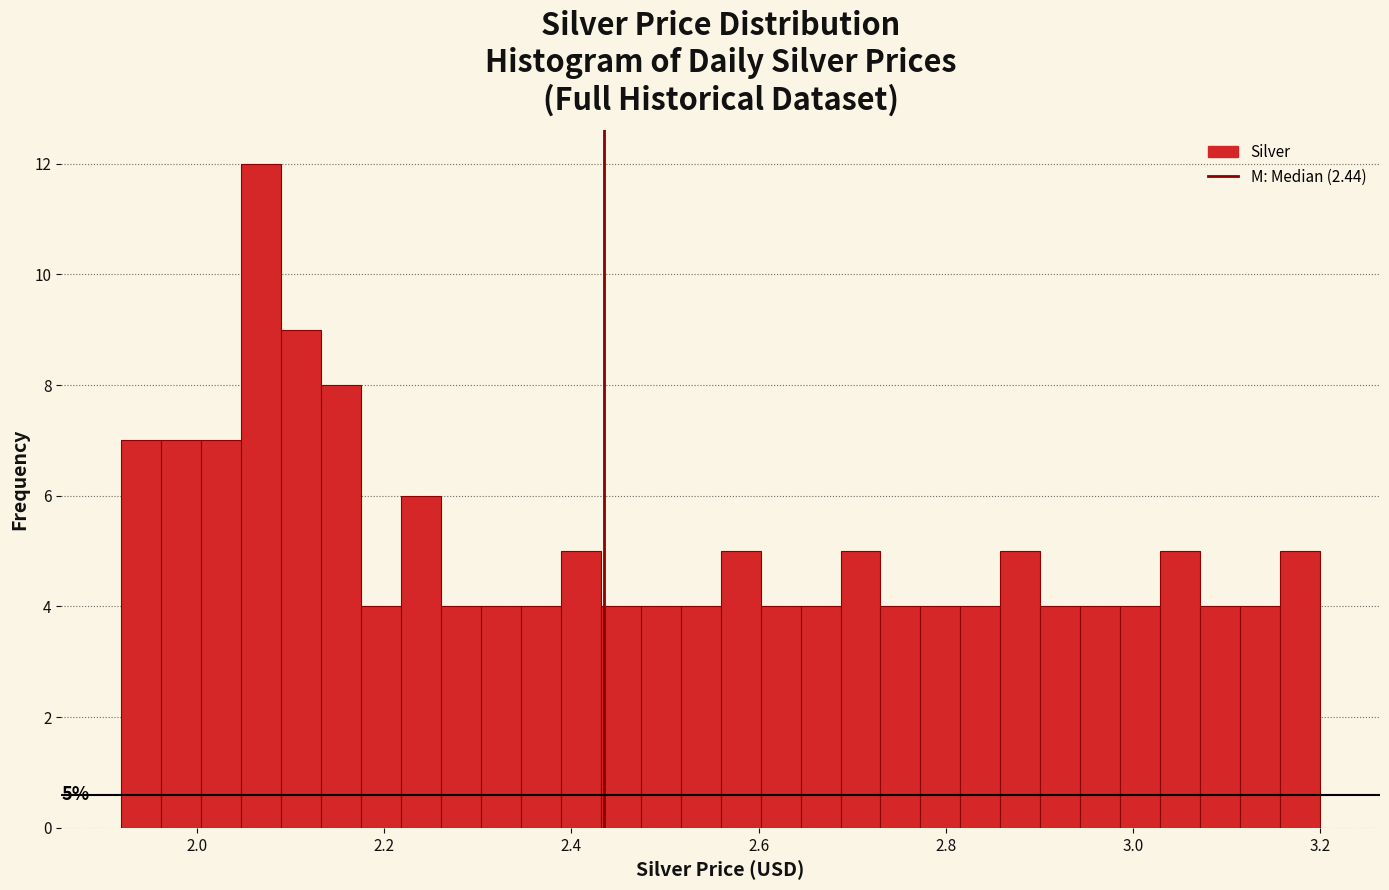

Around what value on the x-axis is the tallest bar? Give the approximate position of its centre, as read against the axis.

2.06